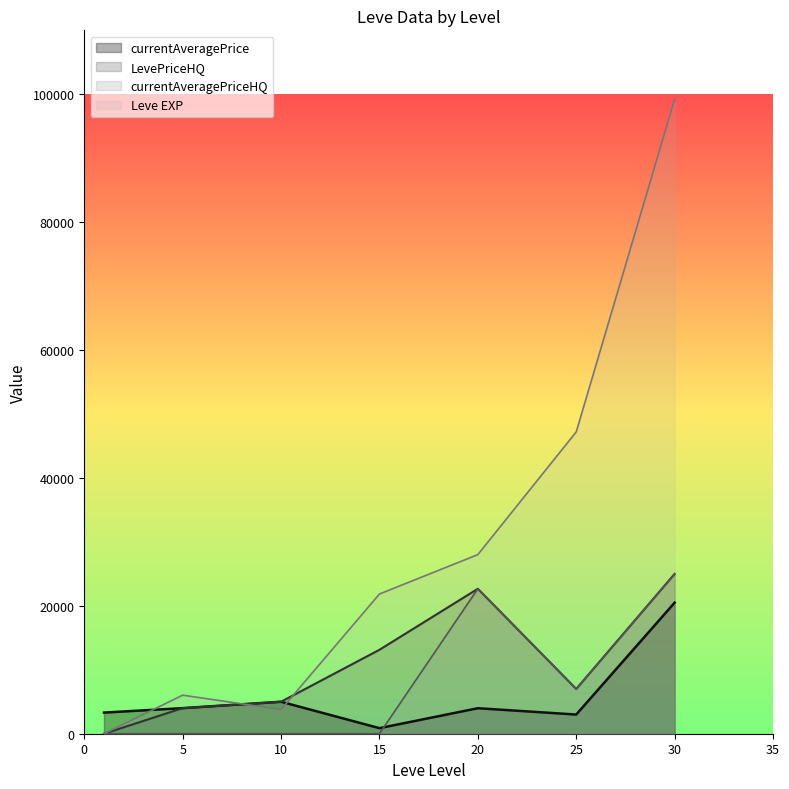

What are all the series names shown in the legend?

currentAveragePrice, LevePriceHQ, currentAveragePriceHQ, Leve EXP